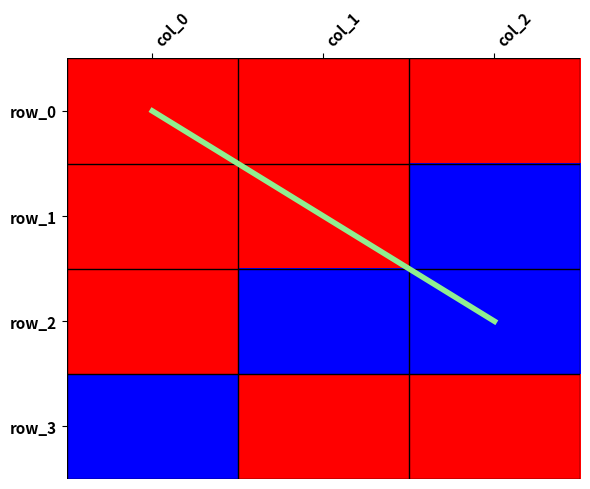

Which series has the largest range (max minus min)?

diagonal